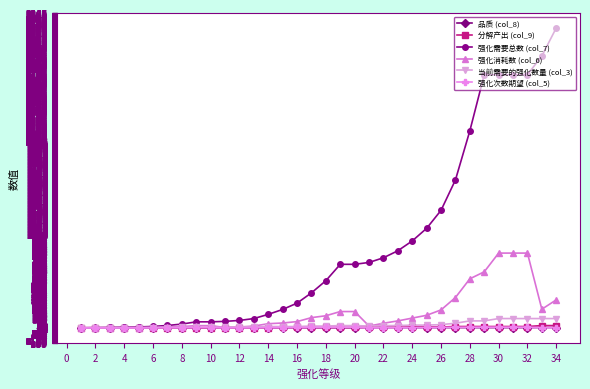

Which series has the largest range (max minus min)?

强化需要总数 (col_7)